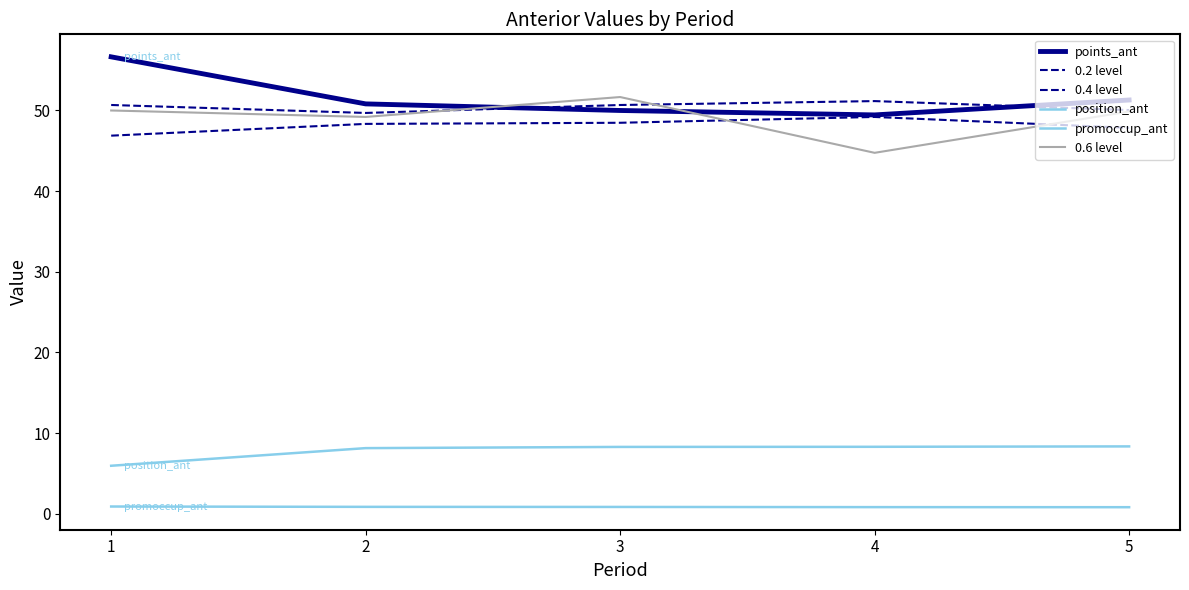

How many lines are shown in the chart?

6